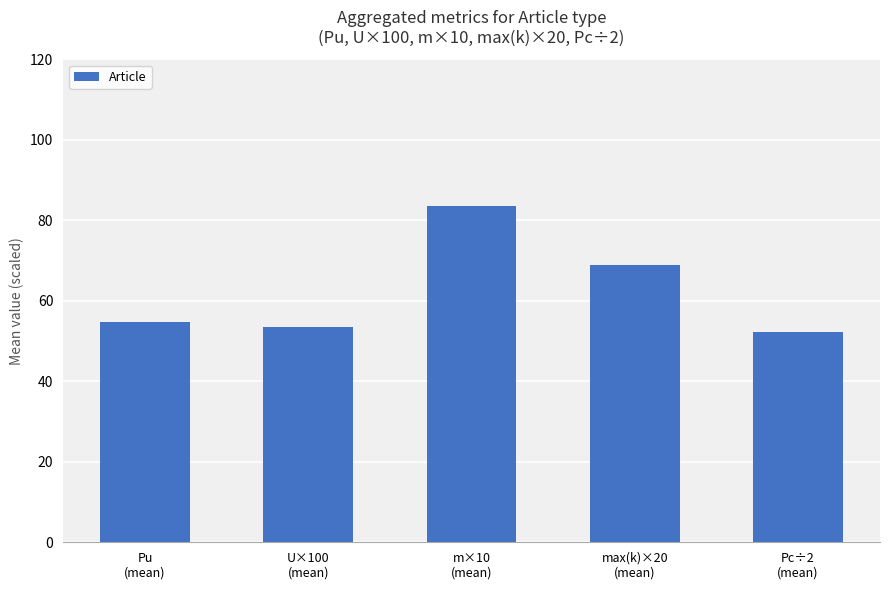

List the labels in order of value, largest first.

m×10
(mean), max(k)×20
(mean), Pu
(mean), U×100
(mean), Pc÷2
(mean)